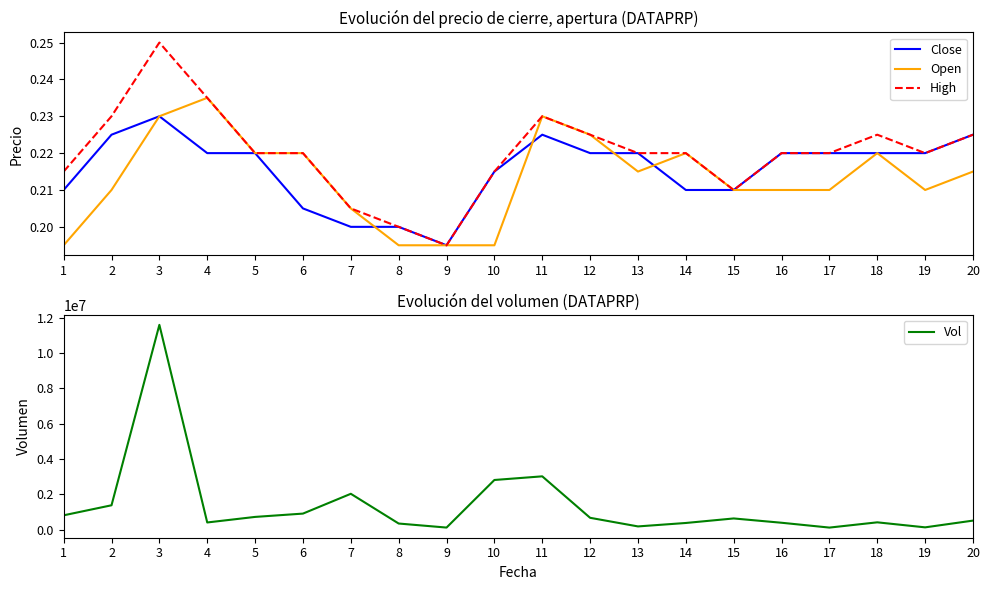

What is the difference between the highest and lowest values at 17?

109999.8